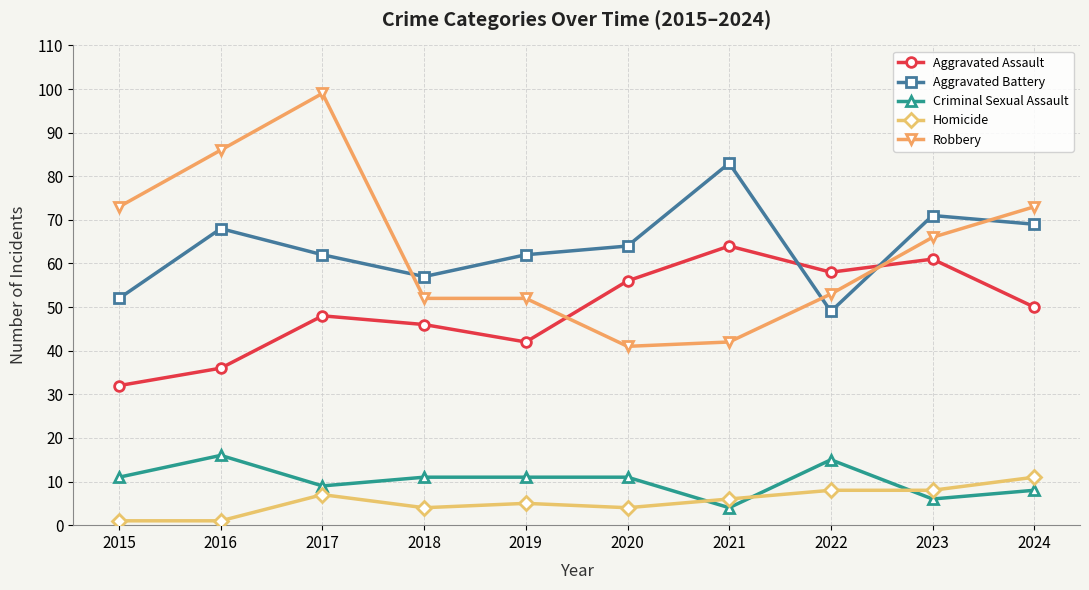

Is it true that Criminal Sexual Assault equals 12 at 2024?

False